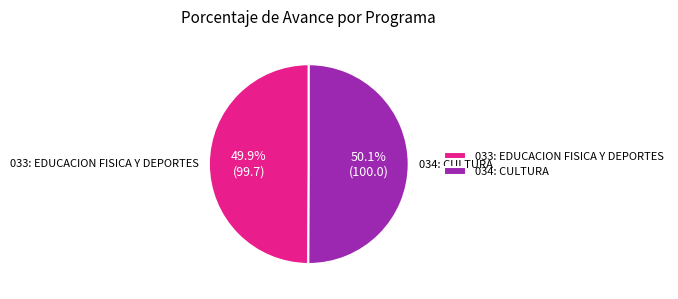

Does any single category account for the majority?

Yes